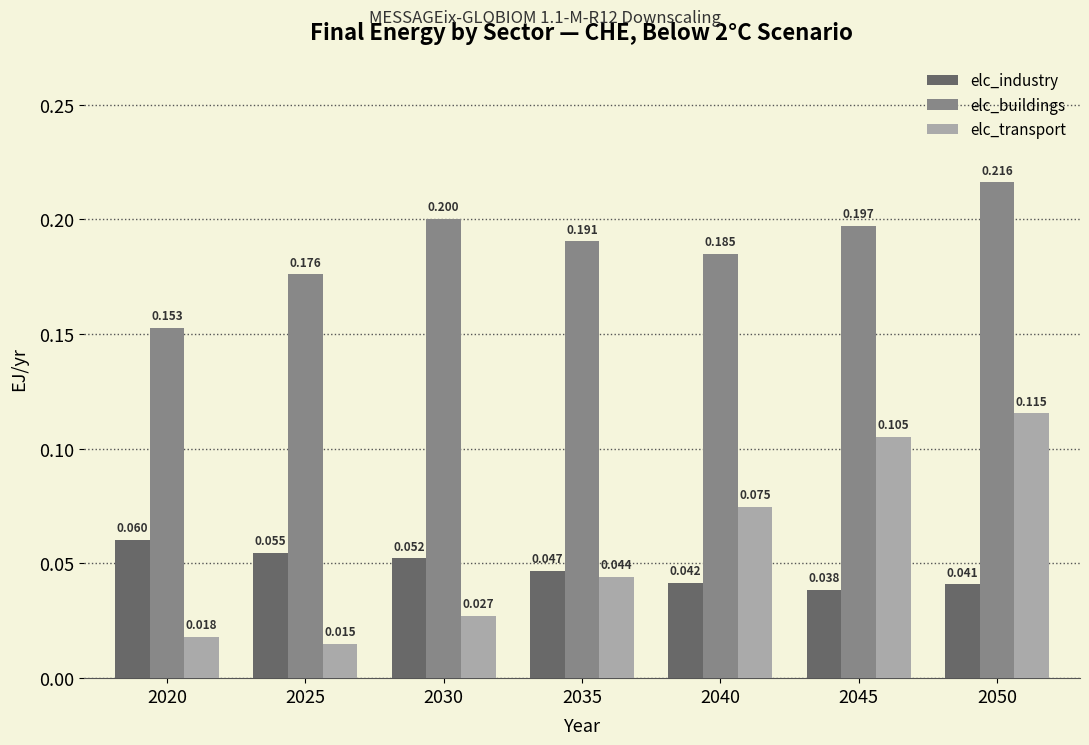

At 2050, list the series in order from largest to smallest.

elc_buildings, elc_transport, elc_industry